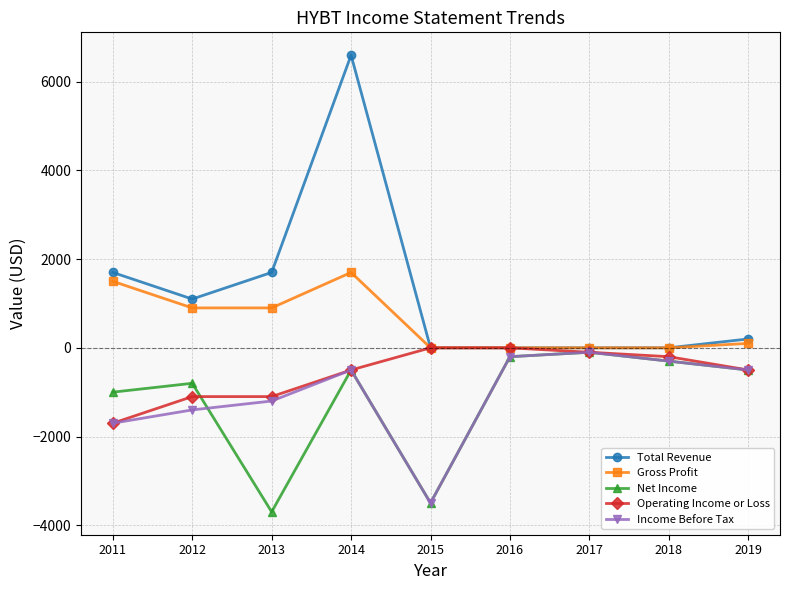

What is the sum of all Income Before Tax values?

-9400